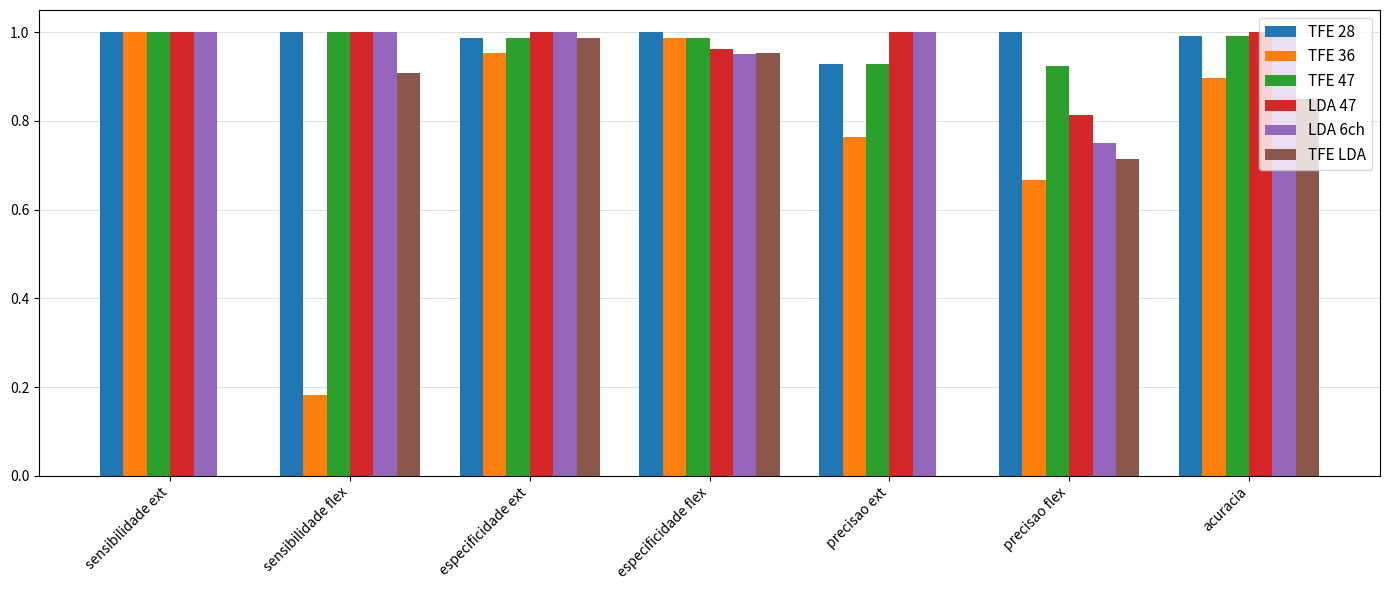

How many data points does each series have?

7